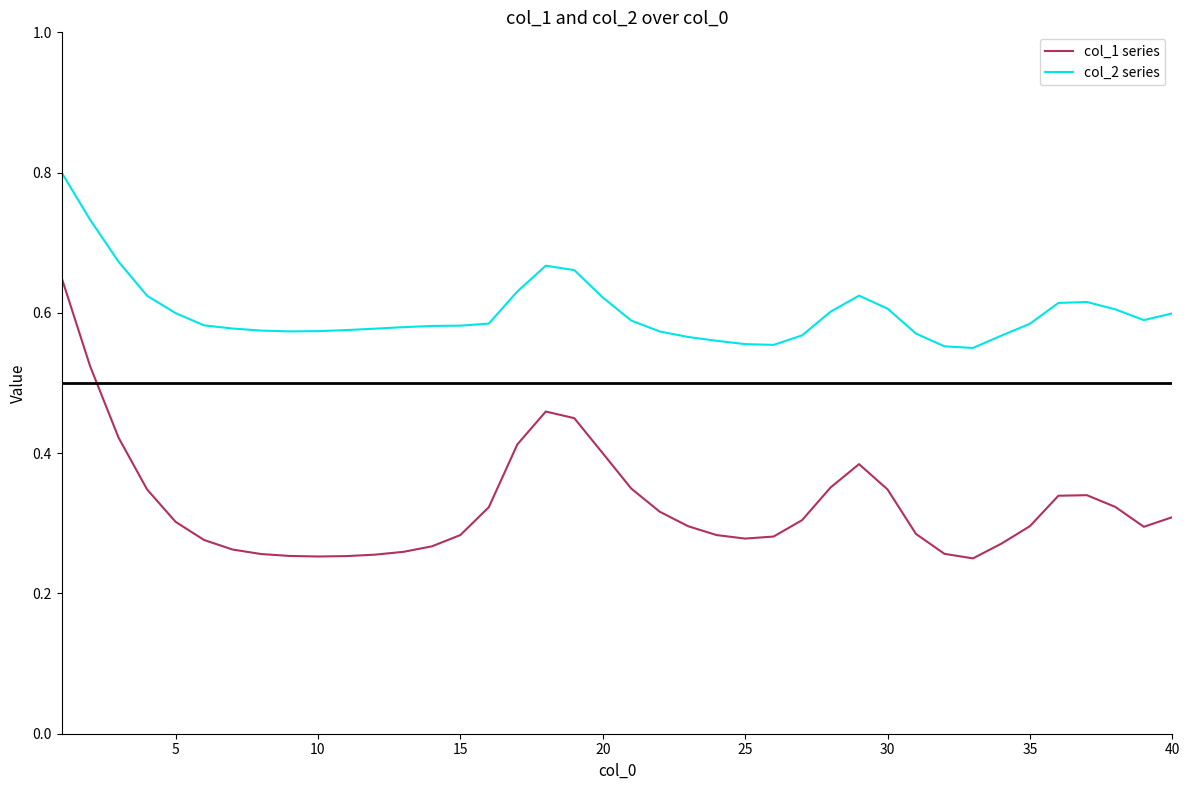

Which series has the largest range (max minus min)?

col_1 series